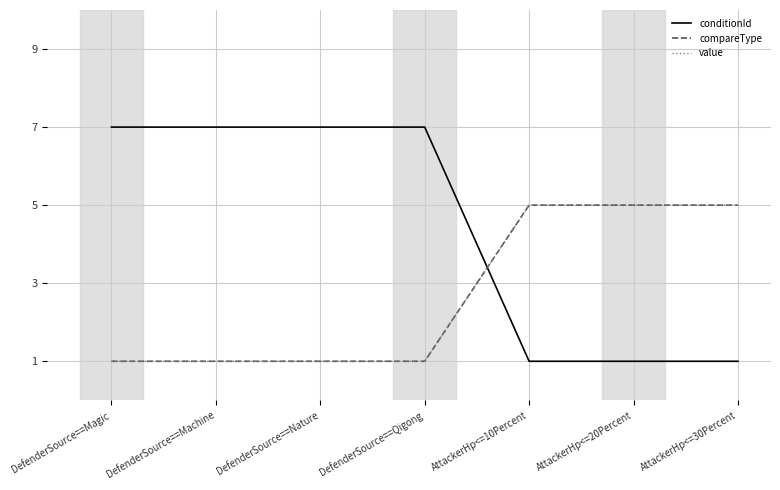

What is the value of the compareType point at the 3rd from the left?

1